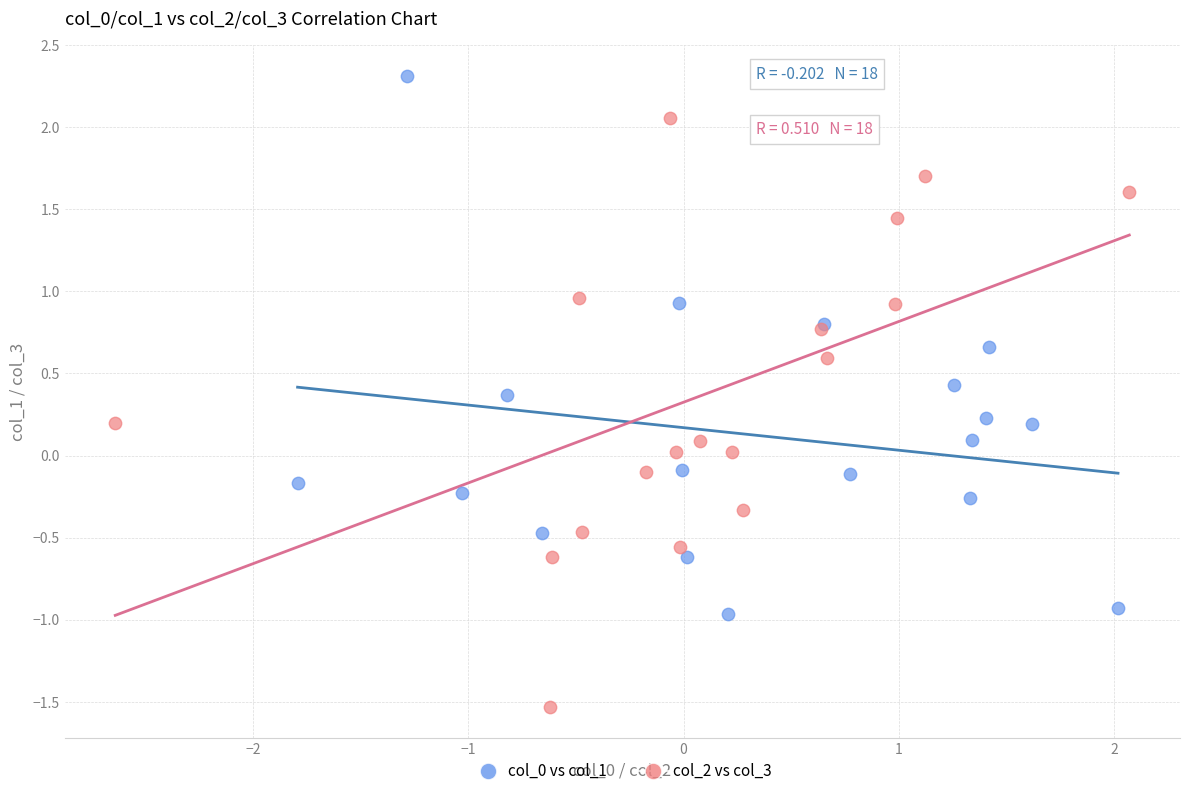

Which series reaches the minimum Y coordinate?

col_2 vs col_3